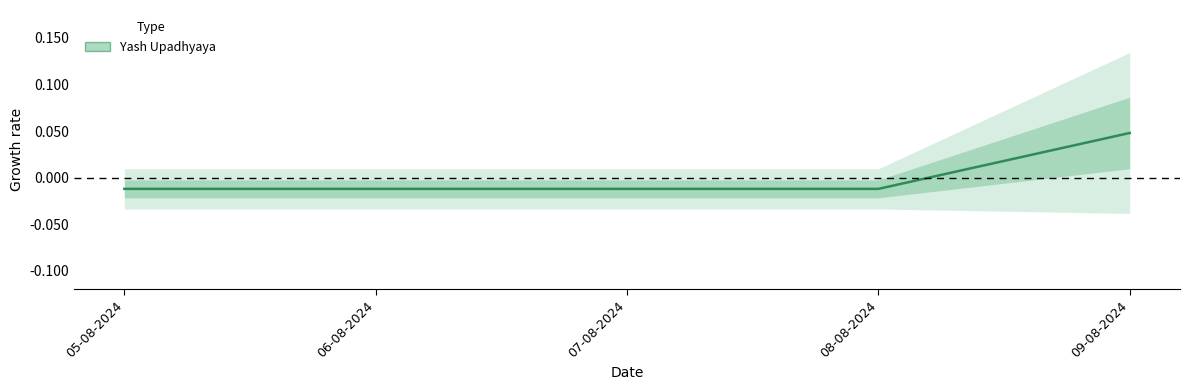

The chart shows a value of -0.0 at 07-08-2024. True or false?

True